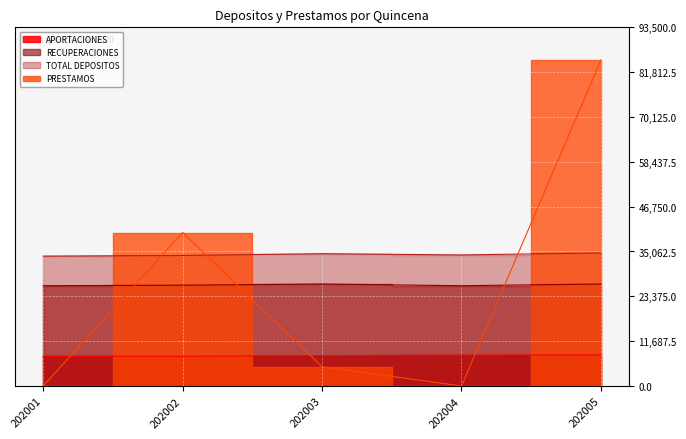

At which label does APORTACIONES reach its minimum?

202001